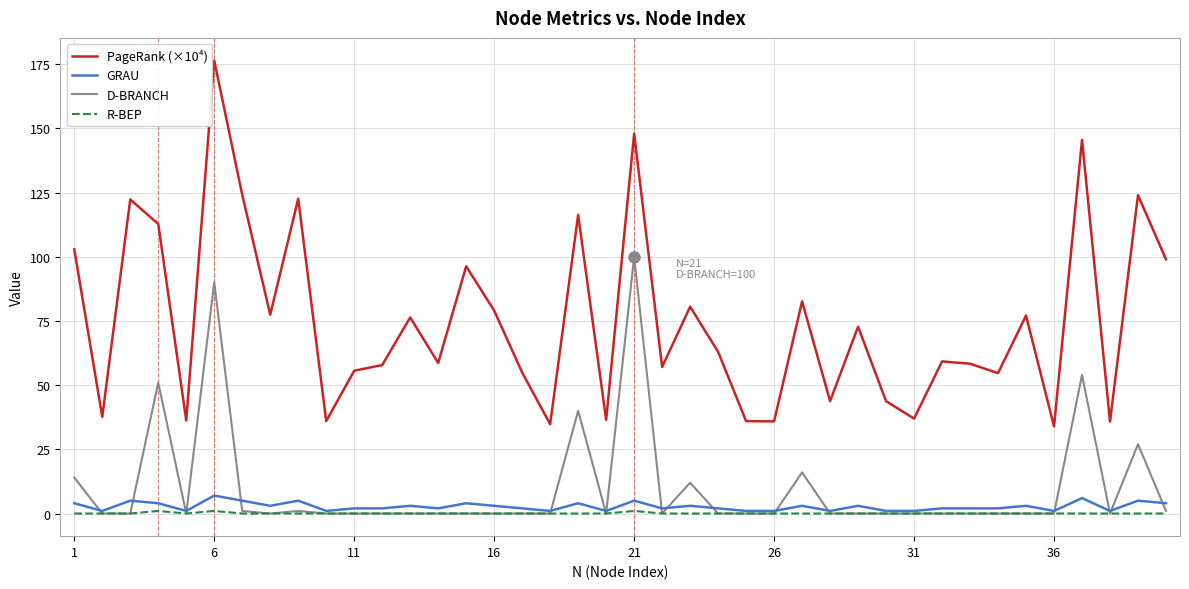

Which series has the largest range (max minus min)?

PageRank (×10⁴)